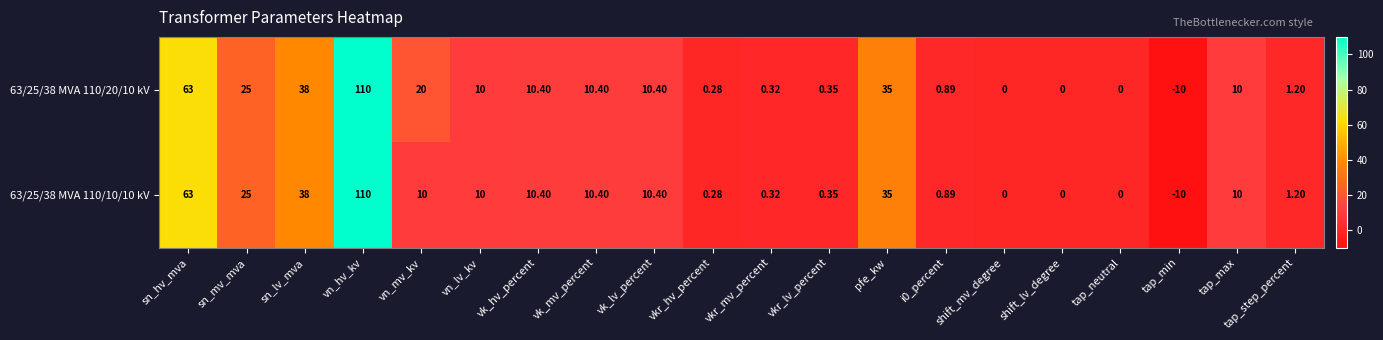

How many negative values does the 63/25/38 MVA 110/20/10 kV series have?

1